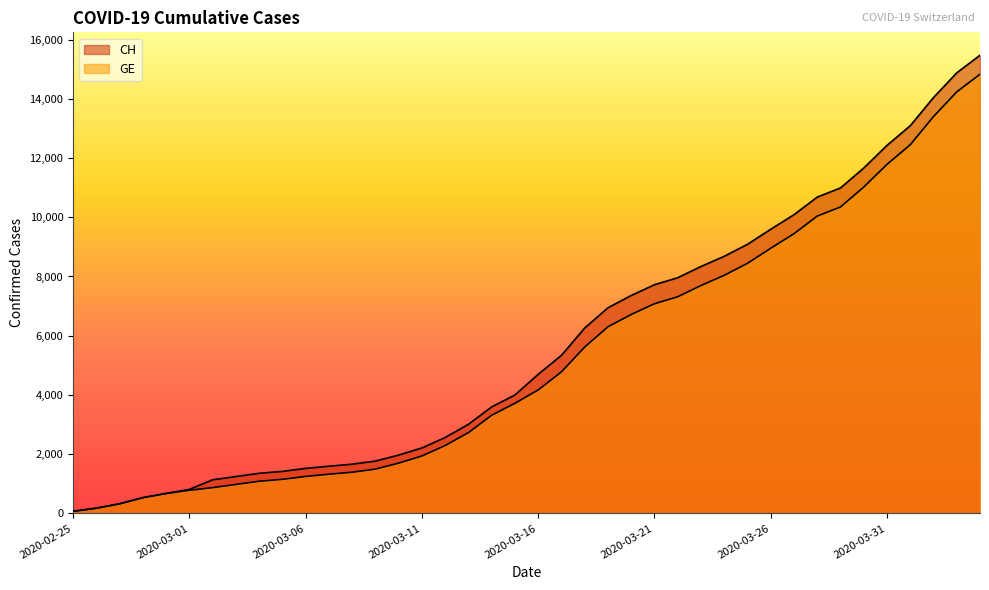

What is the label of the 10th point from the left?

2020-03-05